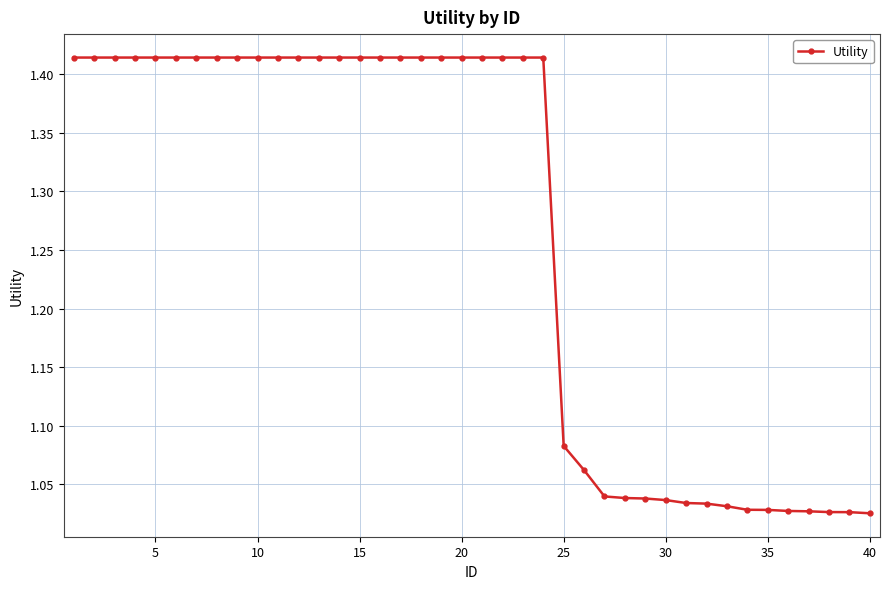

What is the difference between the maximum and minimum values?

0.4